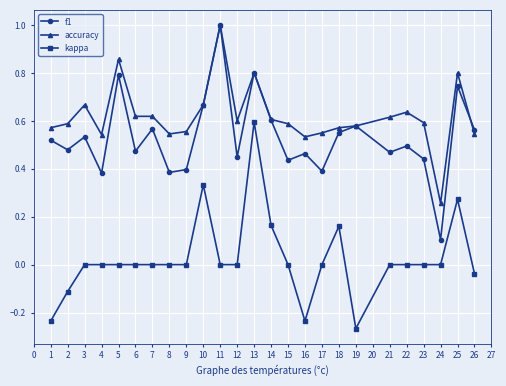

At 7, list the series in order from smallest to largest.

kappa, f1, accuracy